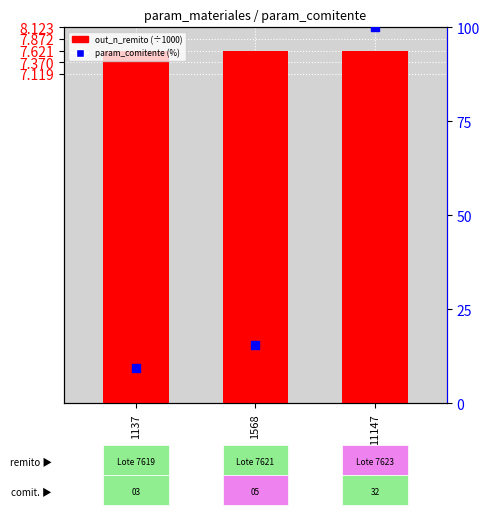

Which has a higher value, 11147 or 1137?

11147